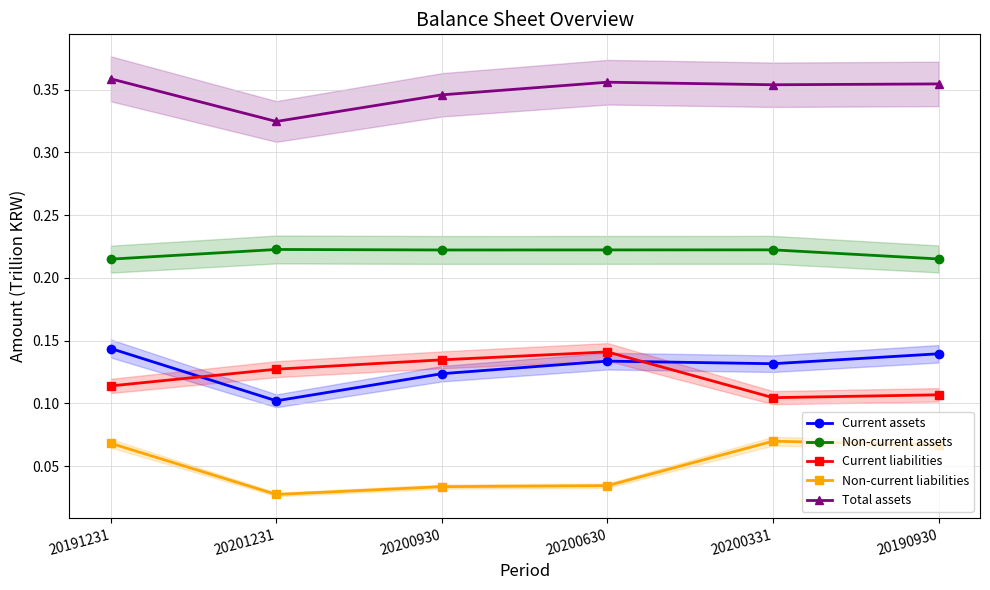

The Non-current liabilities series shows 0.0 at 20200630. True or false?

False